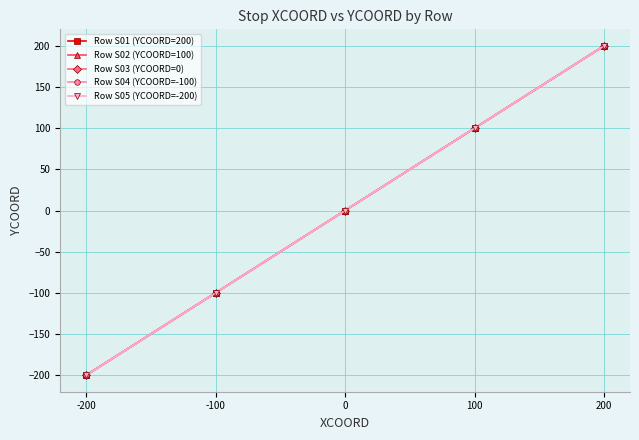

What is the highest value of the Row S03 (YCOORD=0) series?

200